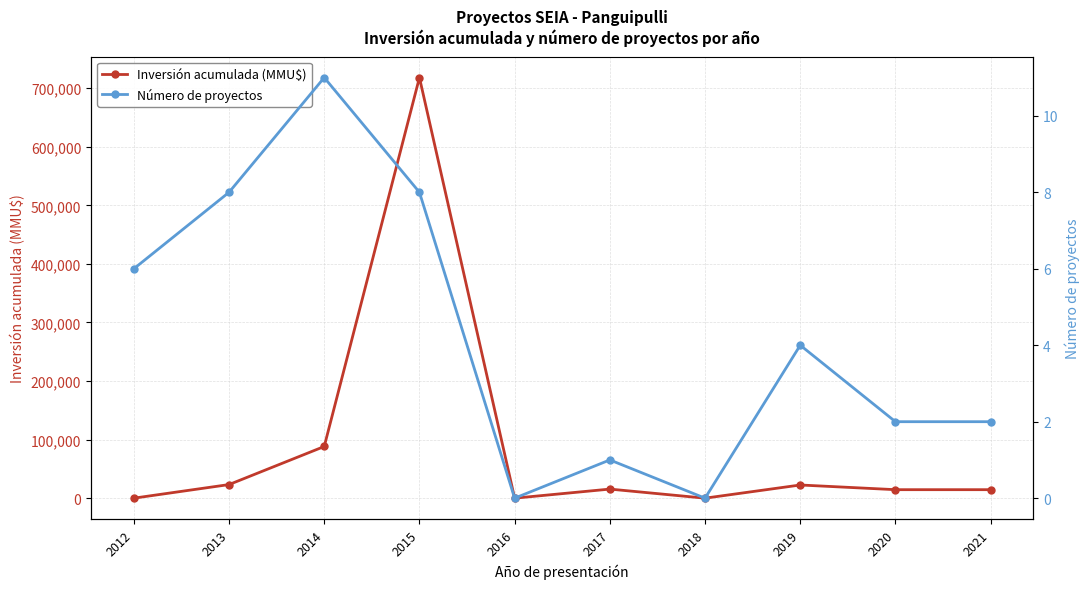

True or false: Inversión acumulada (MMU$) has a value of 41358 at 2013.

False